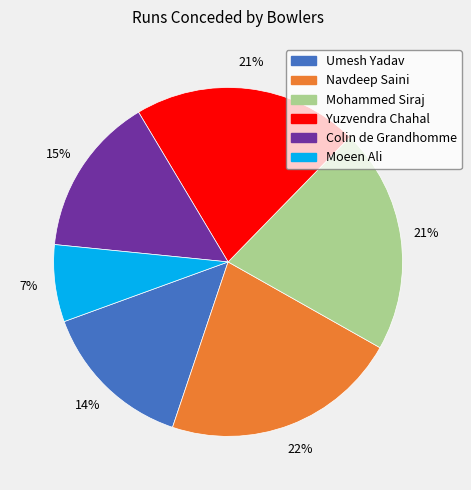

To the nearest percent, what portion does Moeen Ali represent?

7%